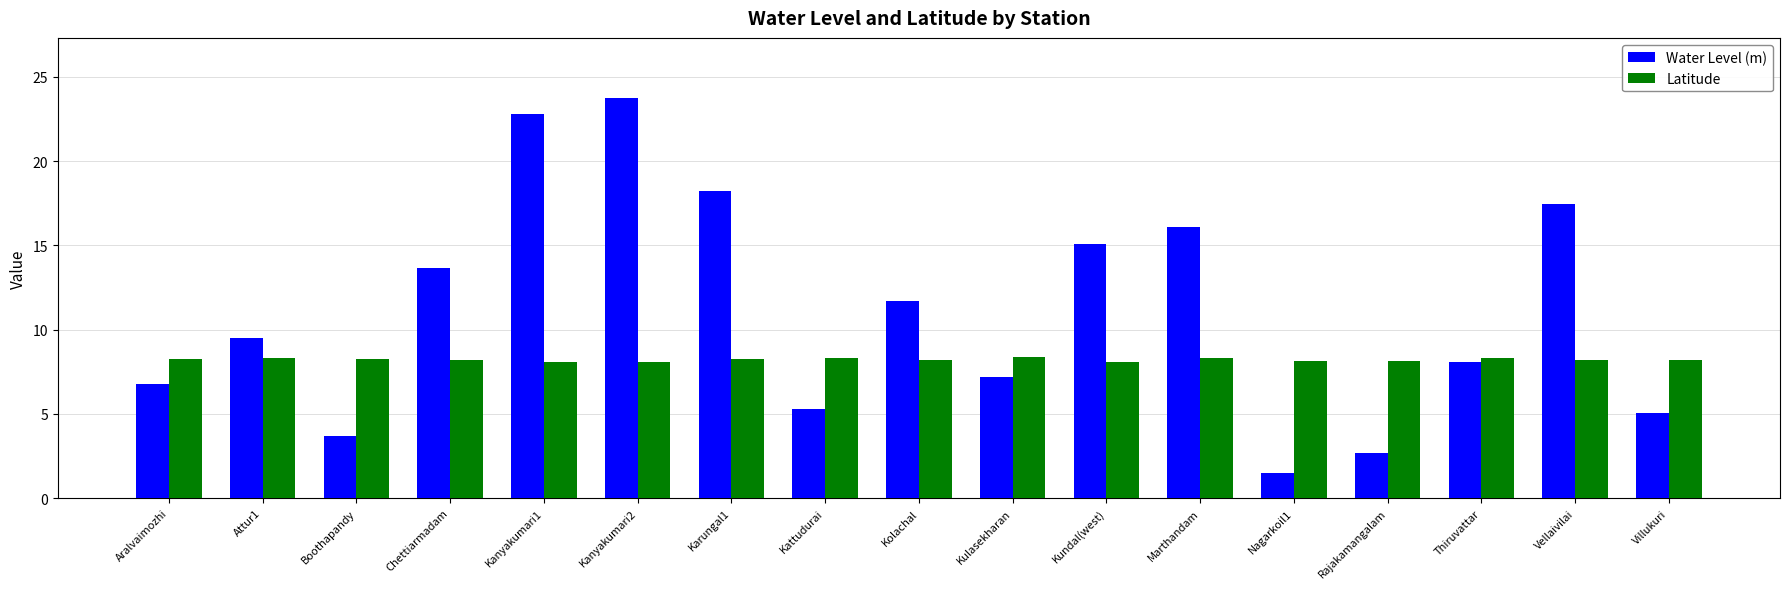

What is the difference between the highest and lowest values at Kundal(west)?

7.0